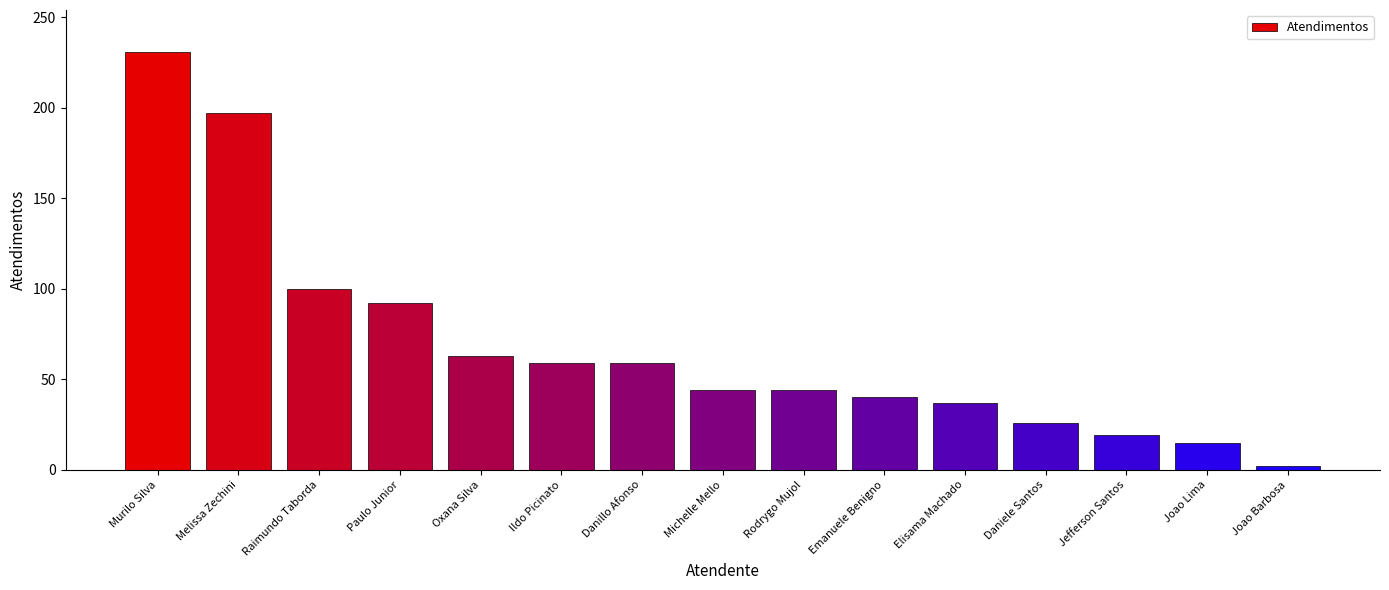

Between Paulo Junior and Ildo Picinato, which is larger?

Paulo Junior